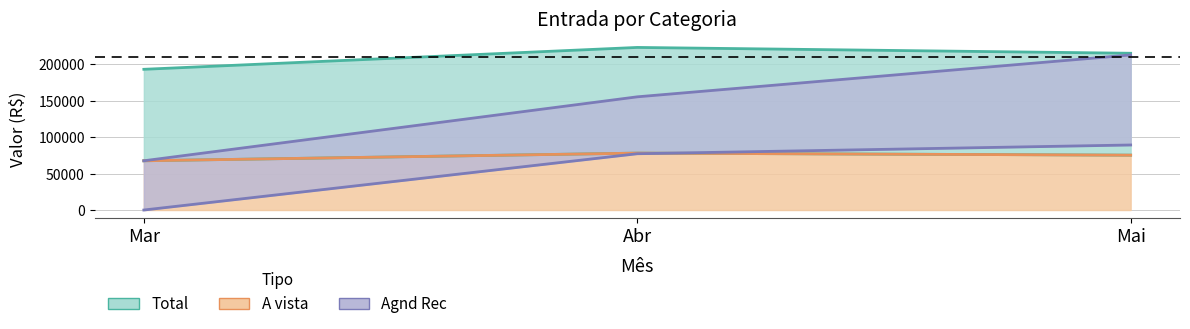

What is the sum of all Total values?

631000